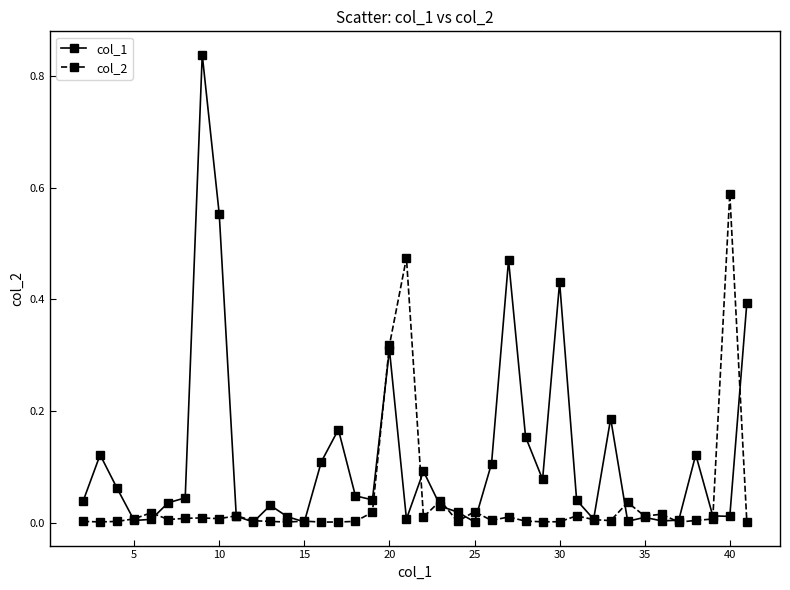

List the series in order of their overall mean, highest first.

col_1, col_2